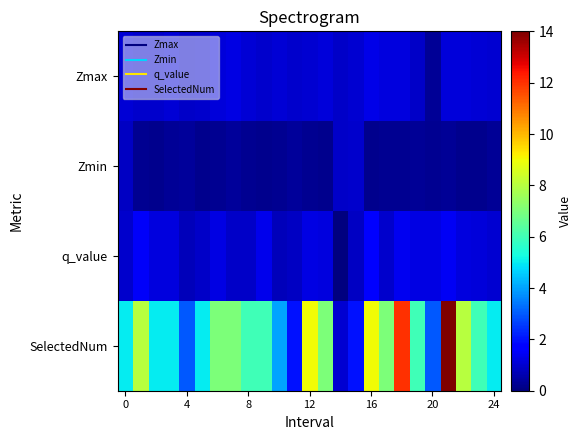

Which series has the largest total across all categories?

SelectedNum